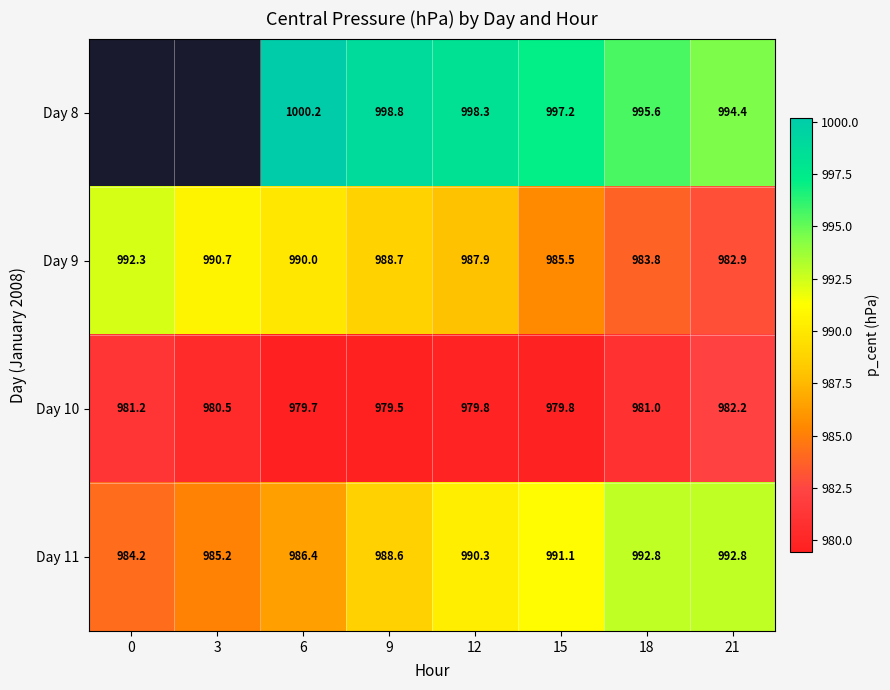

What is the spread (max minus min) of values at 18?

14.6